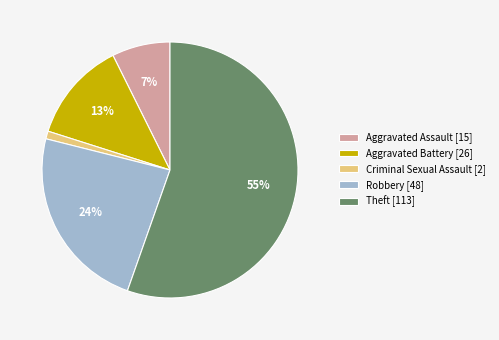

To the nearest percent, what portion does Criminal Sexual Assault represent?

1%